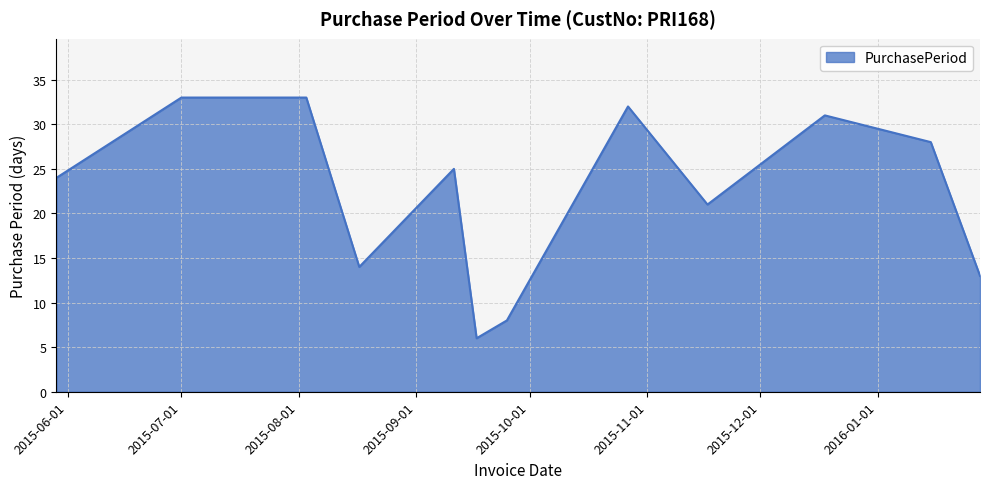

Does the chart have visible grid lines?

Yes